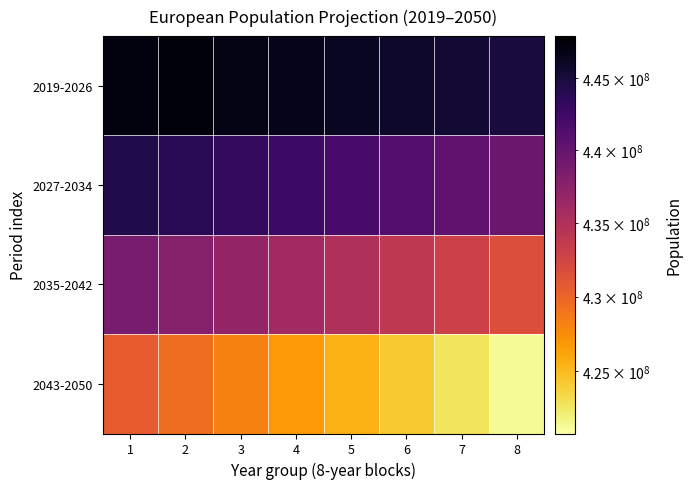

Reading left to right, transcribe all the data shown in this chart.

2019-2026: 1=447197811	2=447479493	3=446946712	4=446606000	5=446214000	6=445789000	7=445352000	8=444893000
2027-2034: 1=444399000	2=443865000	3=443274000	4=442626000	5=441924000	6=441171000	7=440384000	8=439558000
2035-2042: 1=438703000	2=437816000	3=436895000	4=435942000	5=434952000	6=433922000	7=432853000	8=431744000
2043-2050: 1=430587000	2=429389000	3=428146000	4=426862000	5=425539000	6=424177000	7=422785000	8=421304000